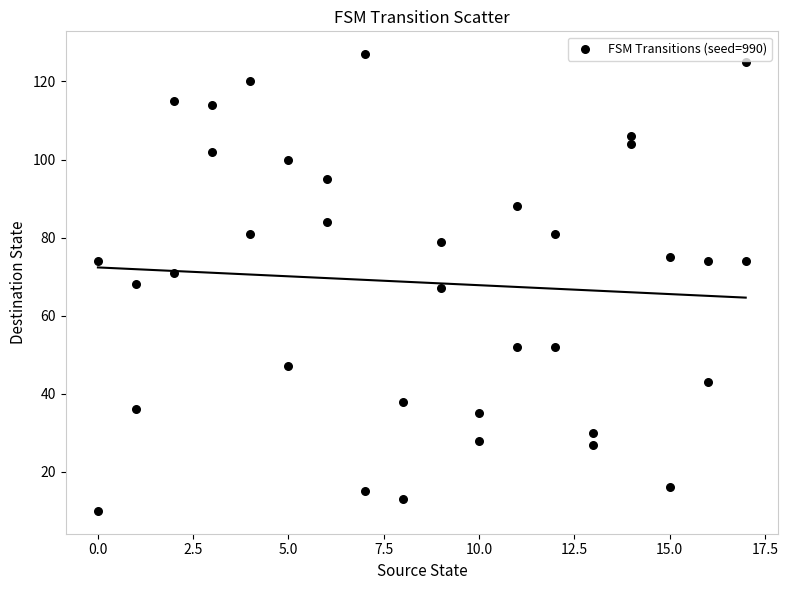

What is the range of Y values (max minus min)?

117